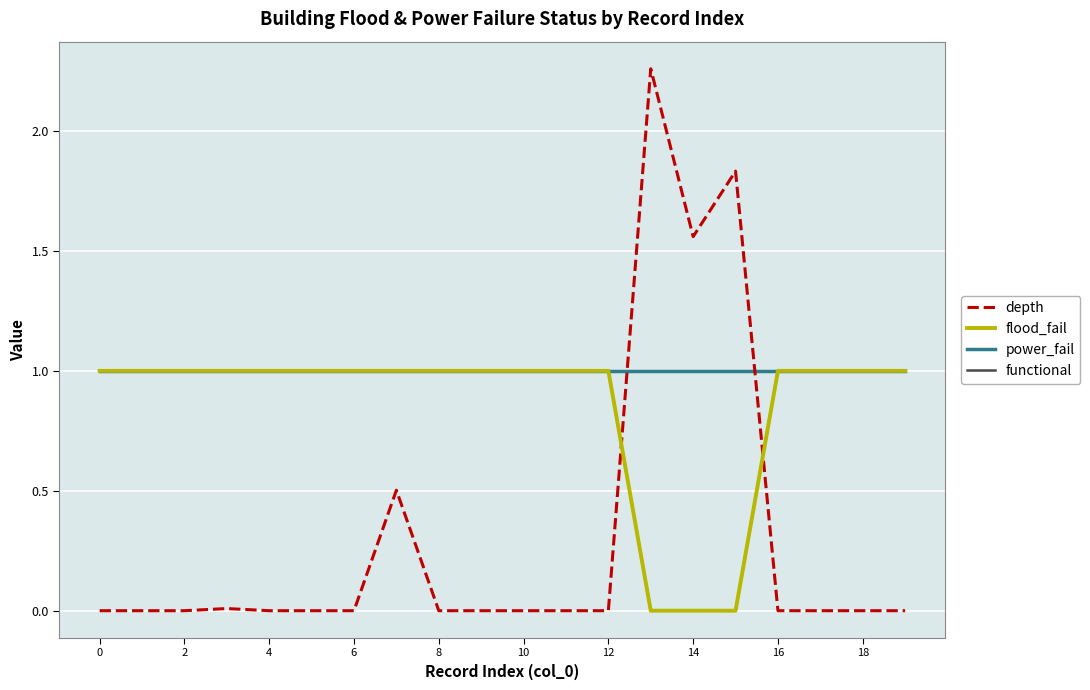

At which category does the chart reach its peak across all series?

13